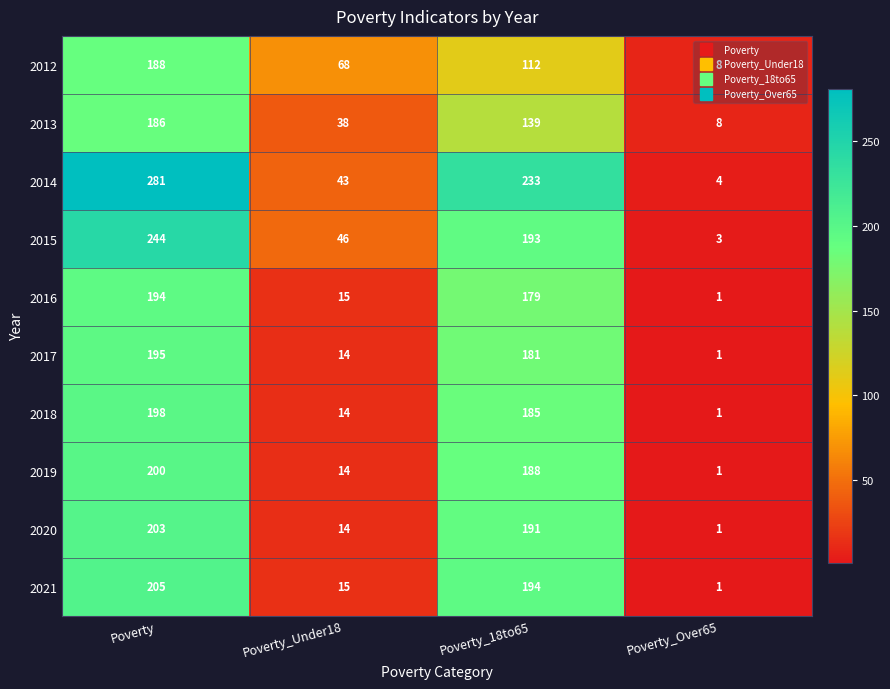

How many 2013 values are between 38 and 186?

3